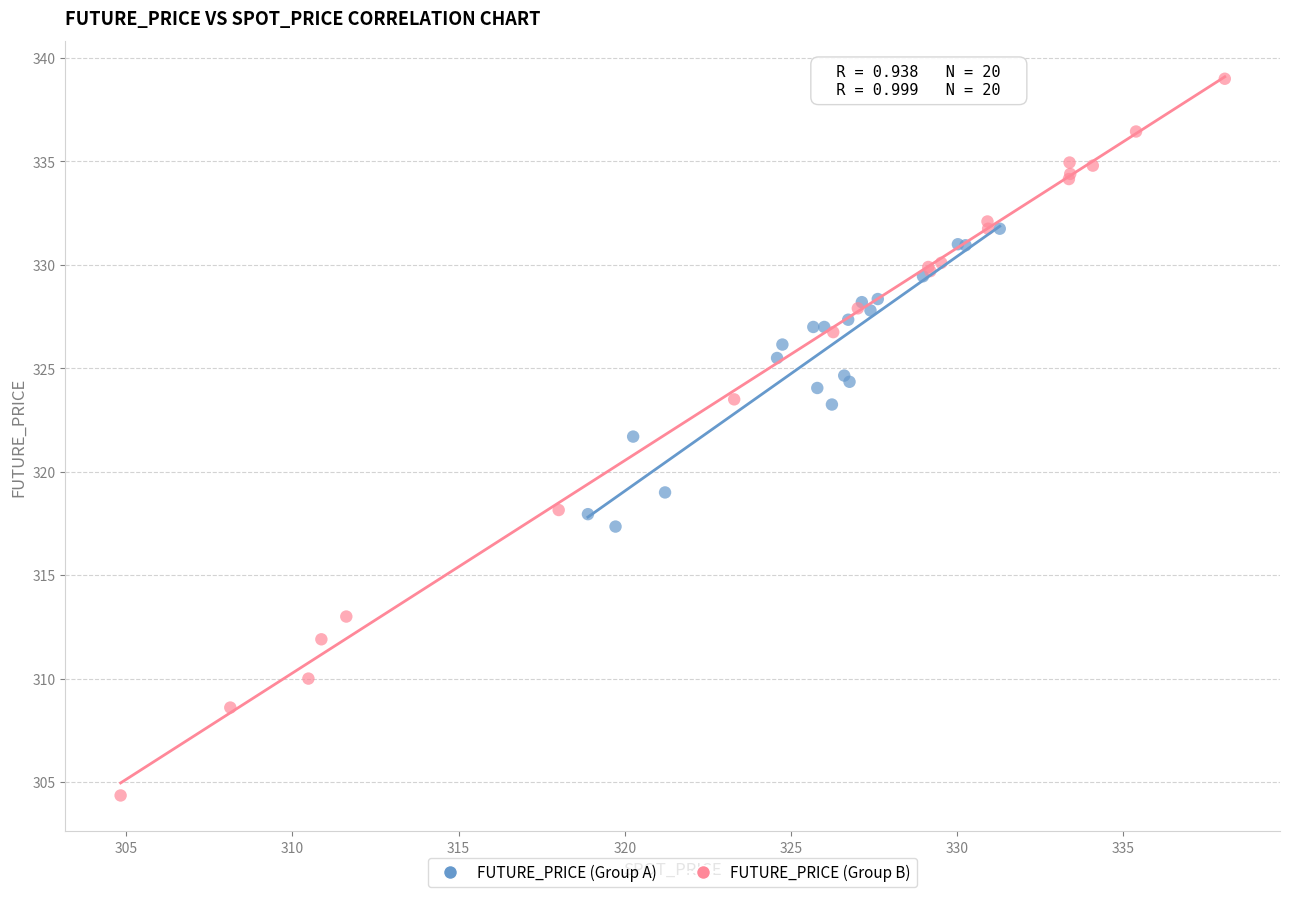

Which series has the largest Y range (max minus min)?

FUTURE_PRICE (Group B)